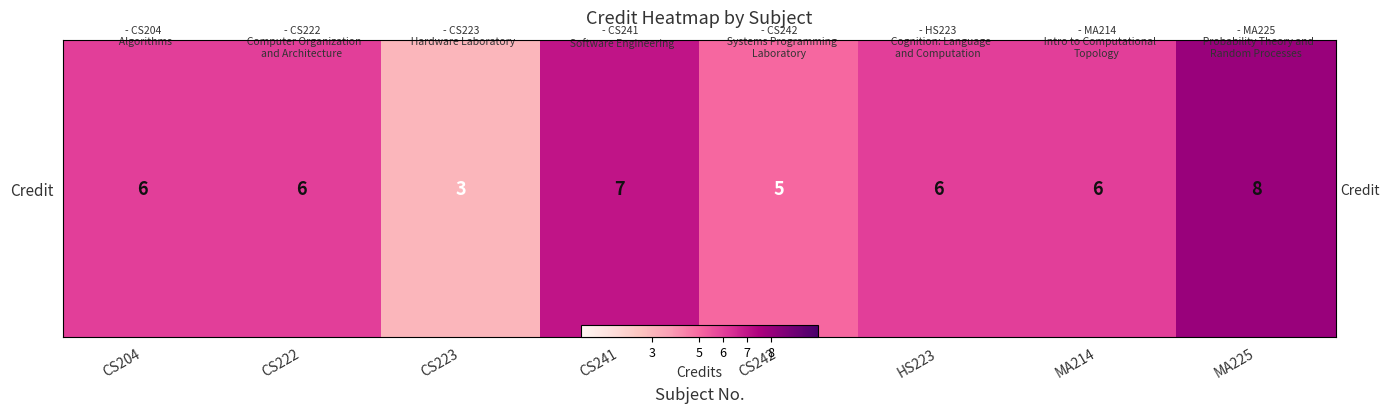

Rank the categories by value from lowest to highest.

CS223, CS242, CS204, CS222, HS223, MA214, CS241, MA225